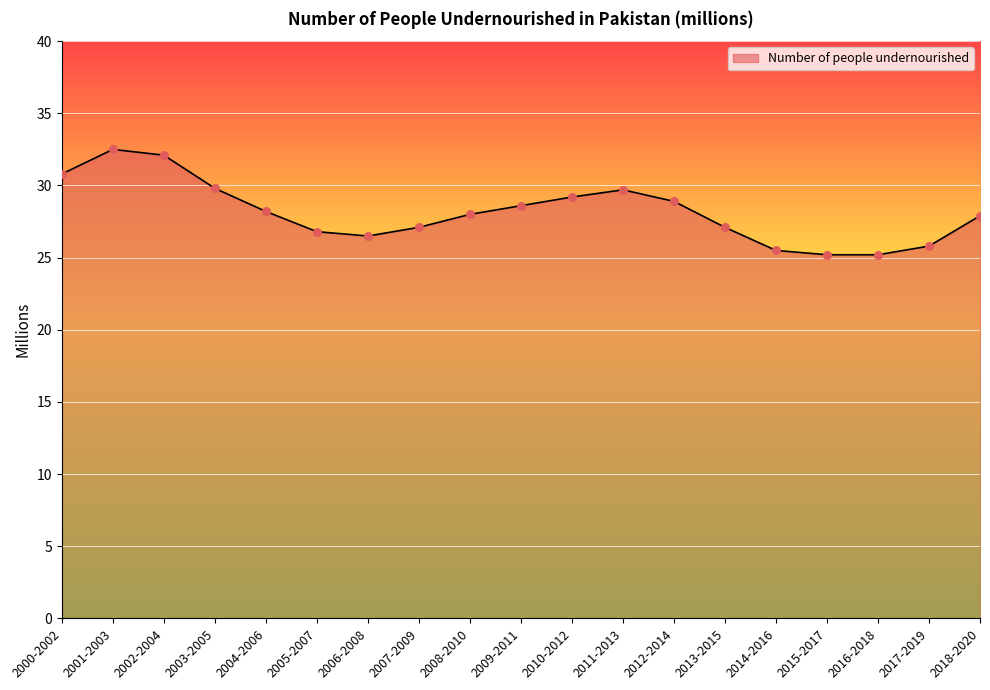

Approximately how many times larger is the value at 2005-2007 compared to 2014-2016?

1.1